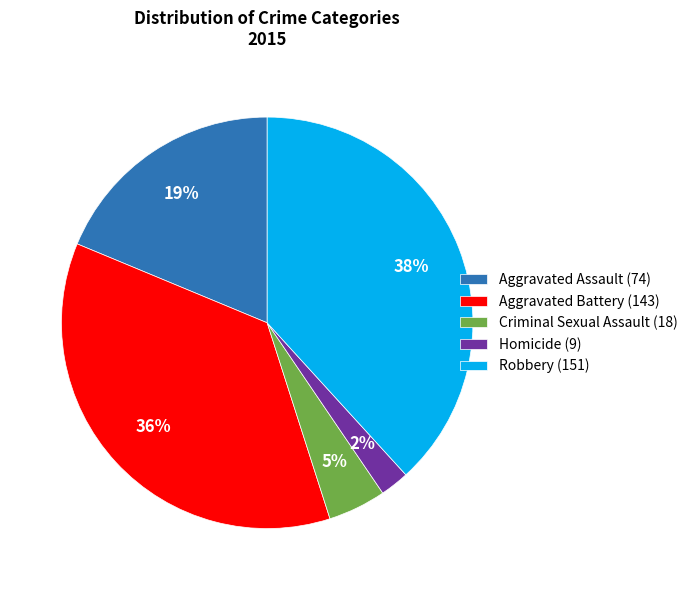

Approximately how many times larger is the value at Aggravated Assault compared to Aggravated Battery?

0.5